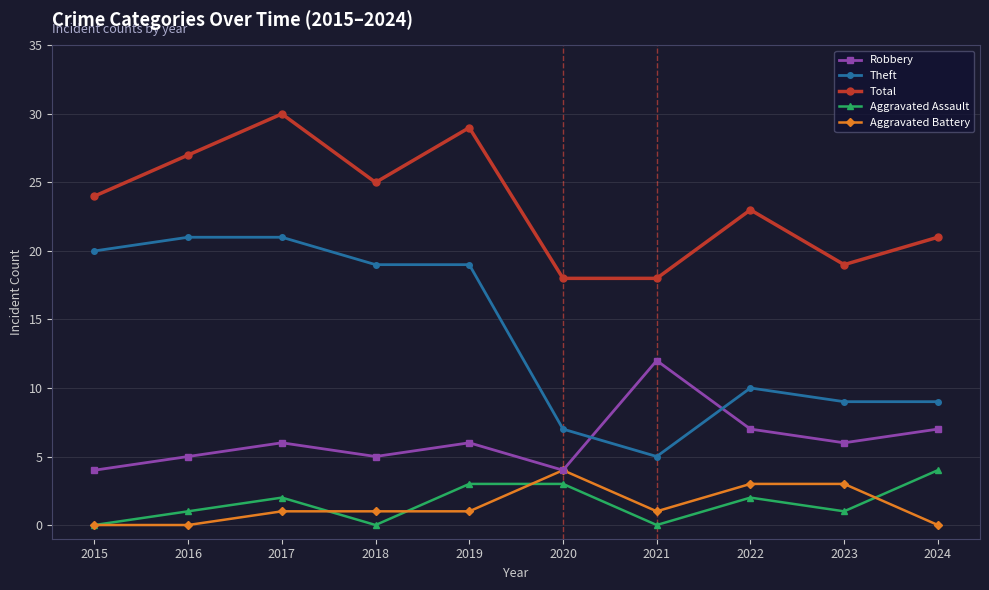

What is the value of the Aggravated Assault point at the 10th from the left?

4